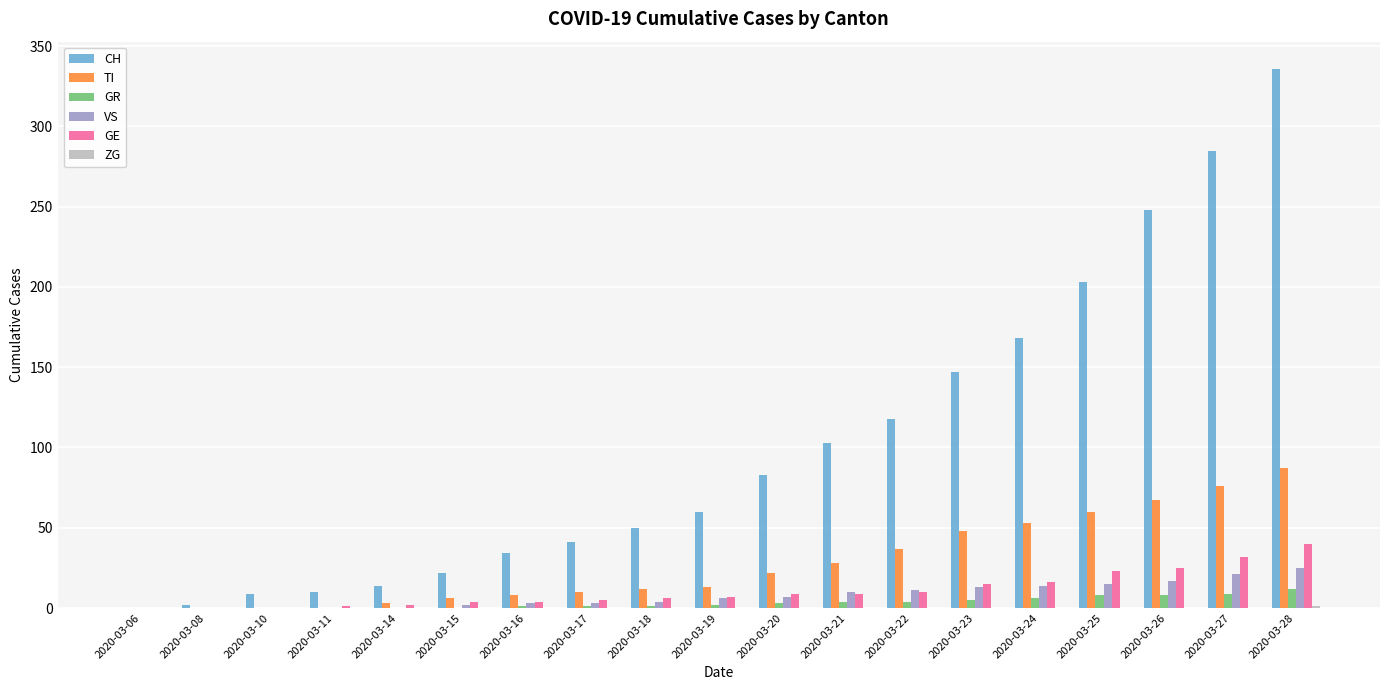

What is the sum of all VS values?

151